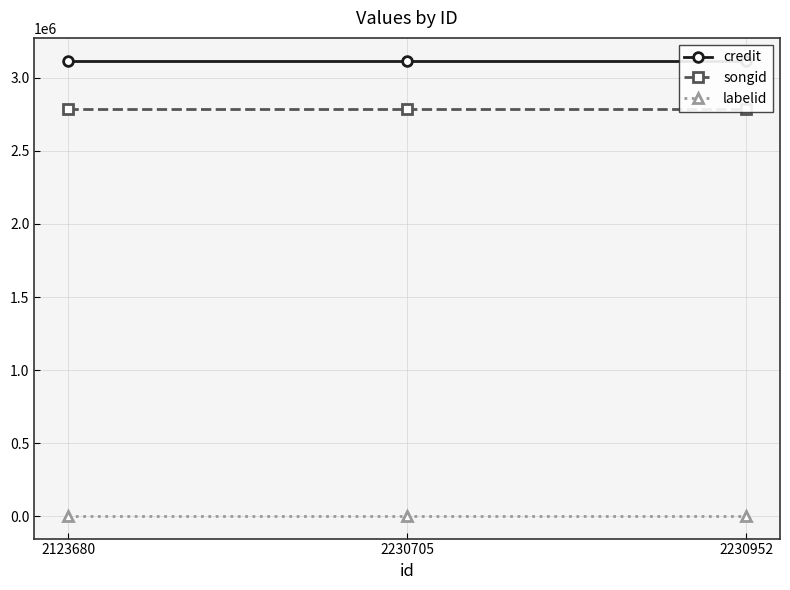

At how many categories does at least one series exceed 2225649?

3